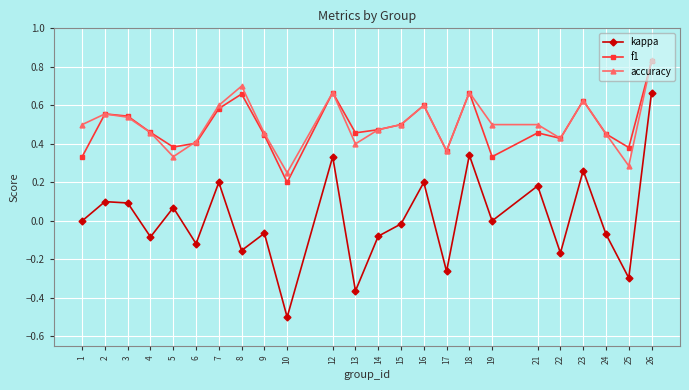

How many data points does each series have?

24